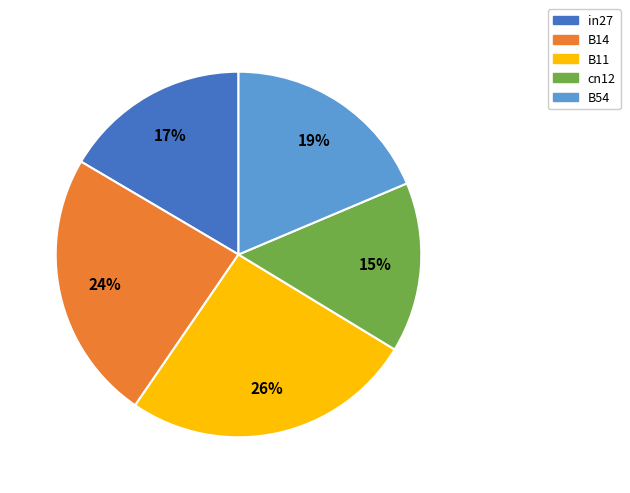

To the nearest percent, what percentage of the pie is B11?

26%